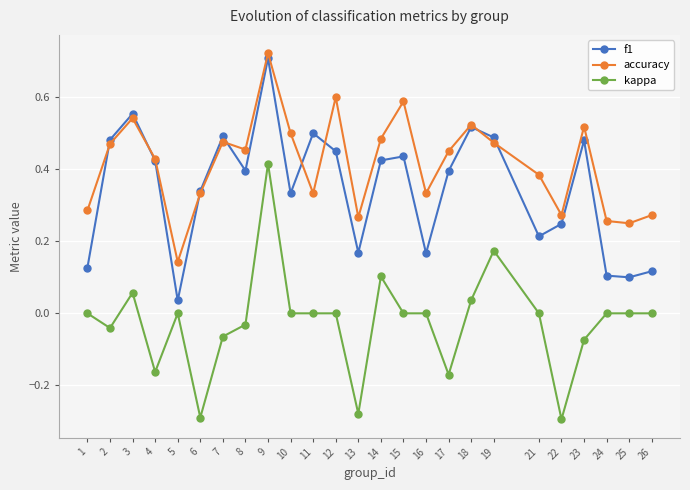

Where is the first local maximum for f1?

3